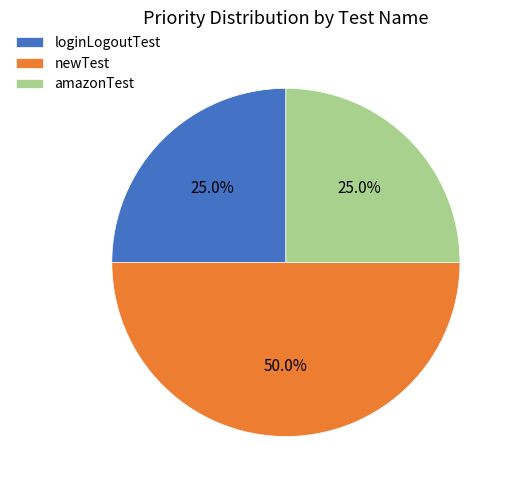

How much of the chart is everything except loginLogoutTest?

75.0%